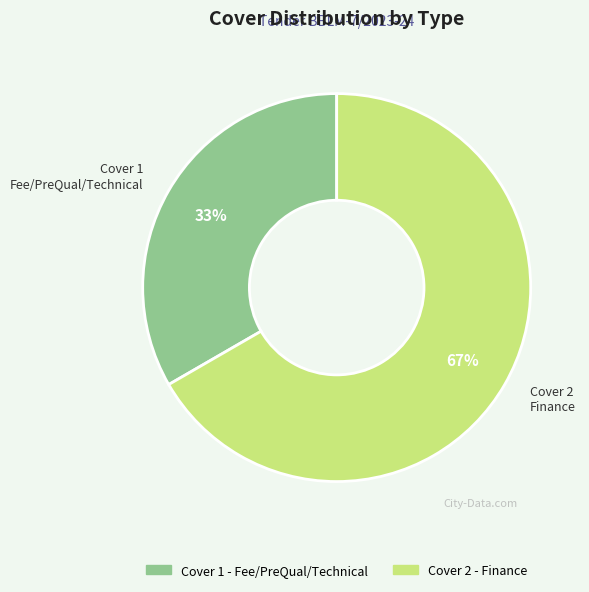

True or false: Cover 2 - Finance accounts for 55% of the total.

False